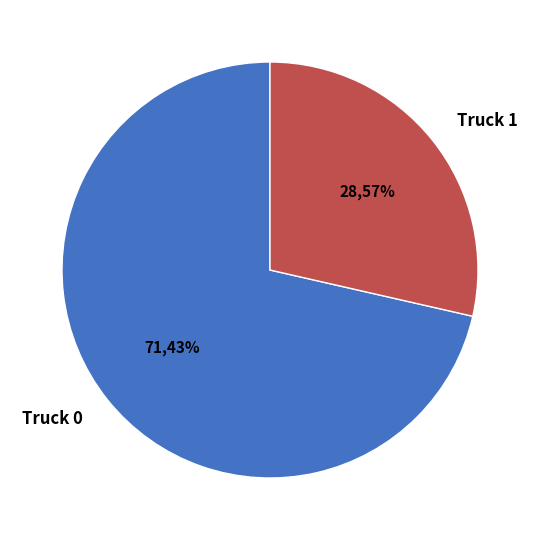

Which slice represents more than half of the pie?

Truck 0